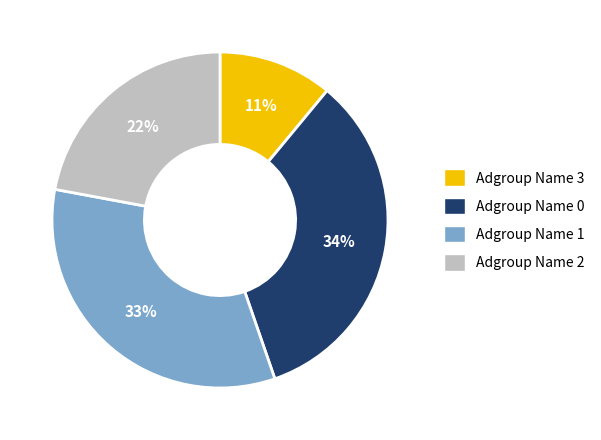

How many slices are in this pie chart?

4